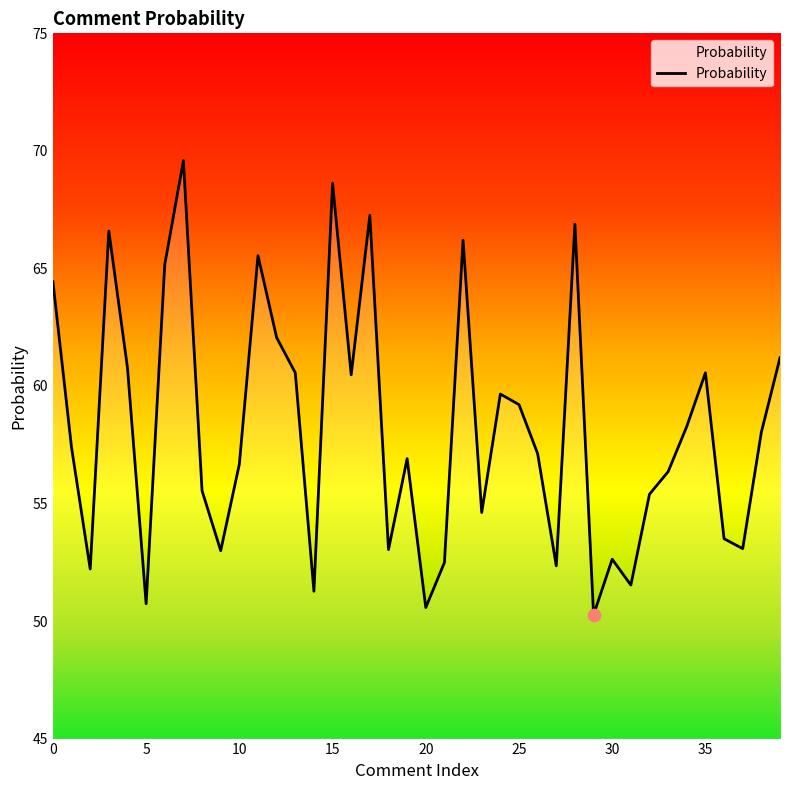

What is the ratio of the value at 6 to the value at 9?

1.2